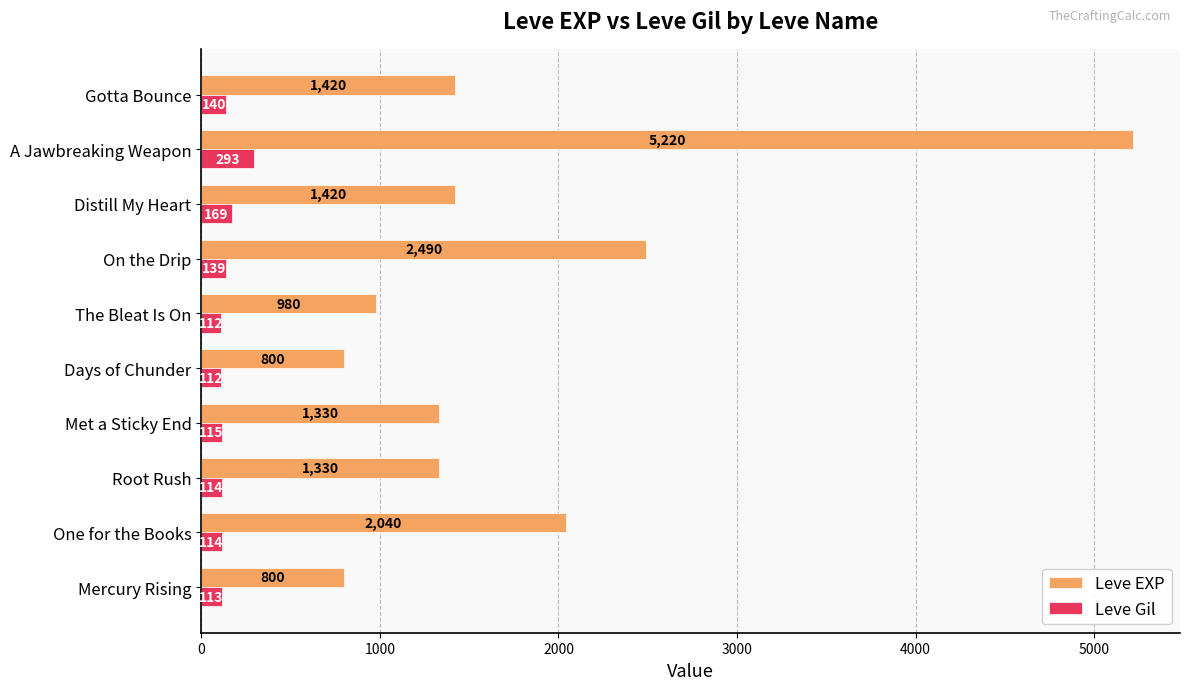

What is the difference between the second highest and second lowest values in the Leve Gil series?

57